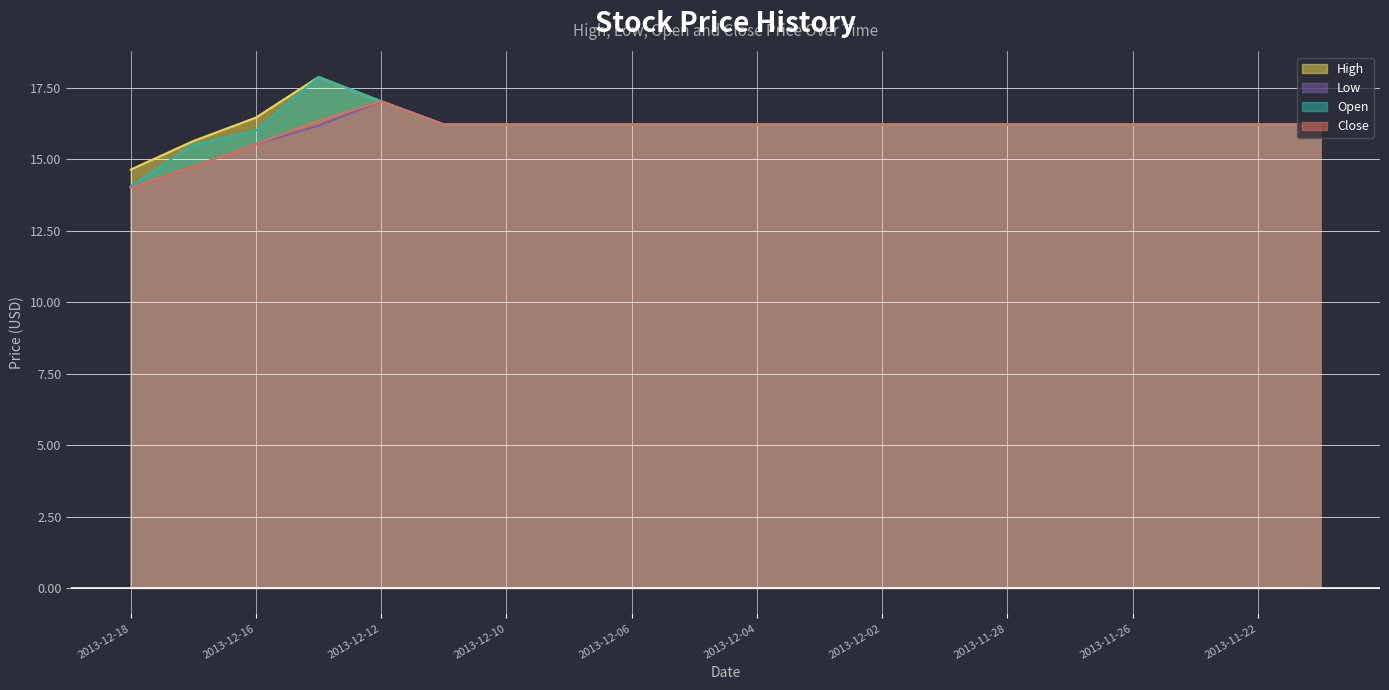

What is the label of the 19th point from the right?

2013-12-17